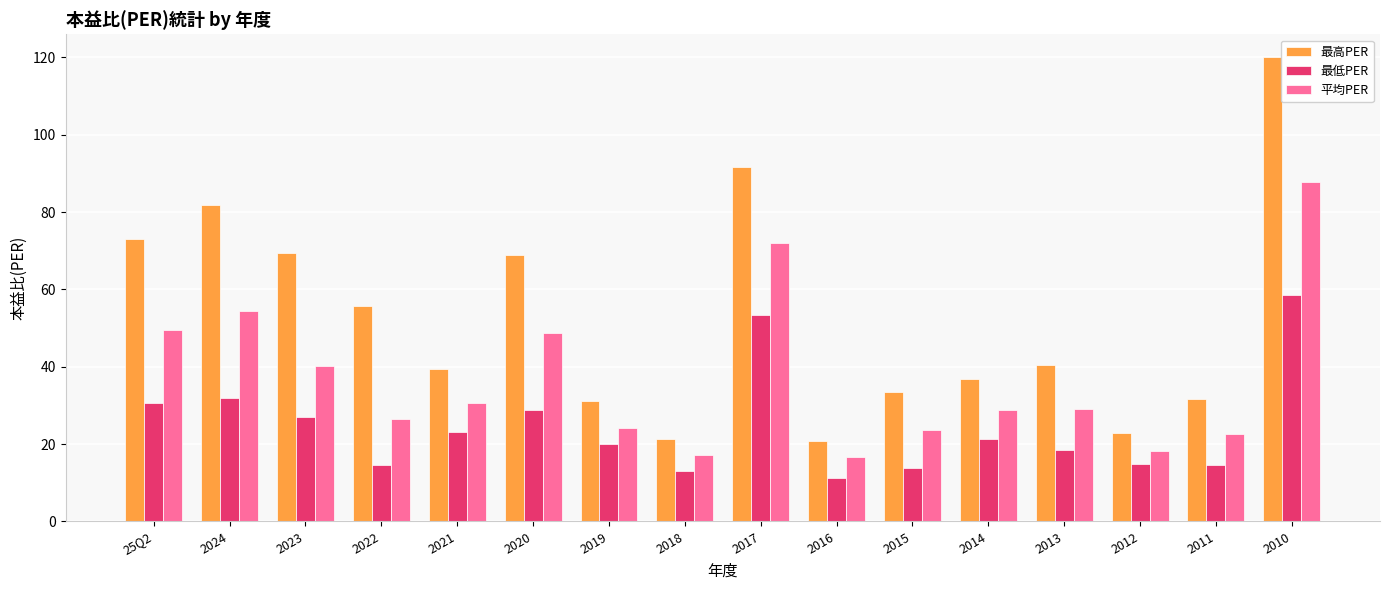

What are all the series names shown in the legend?

最高PER, 最低PER, 平均PER